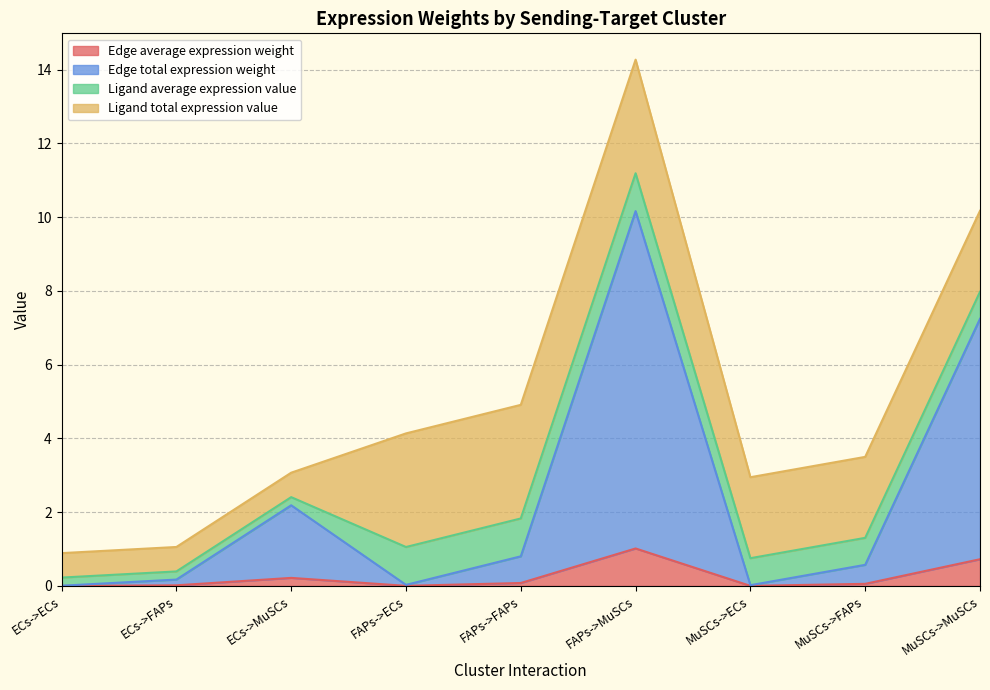

Is it true that Edge average expression weight equals 0.7 at MuSCs->MuSCs?

True